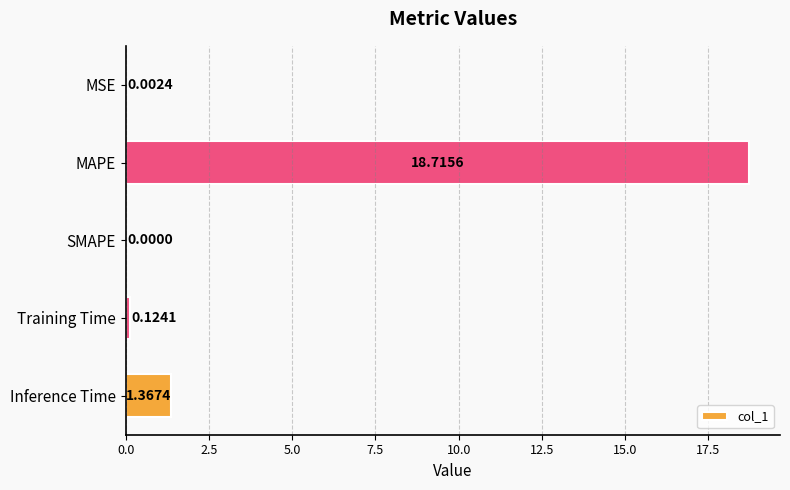

What is the sum of all values?

20.2